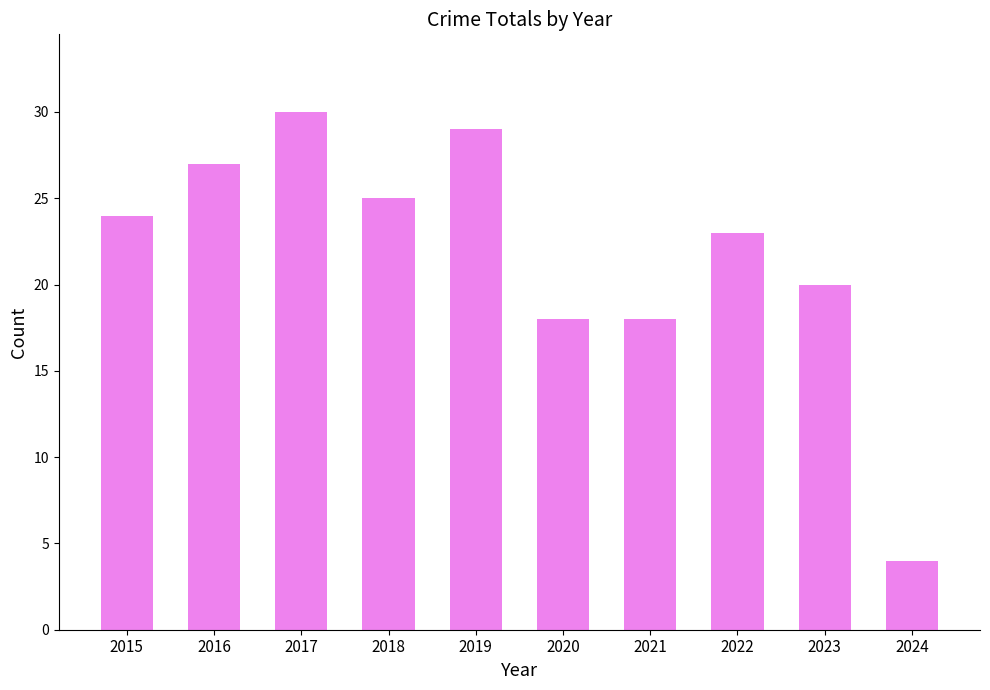

What is the sum of all values?

218